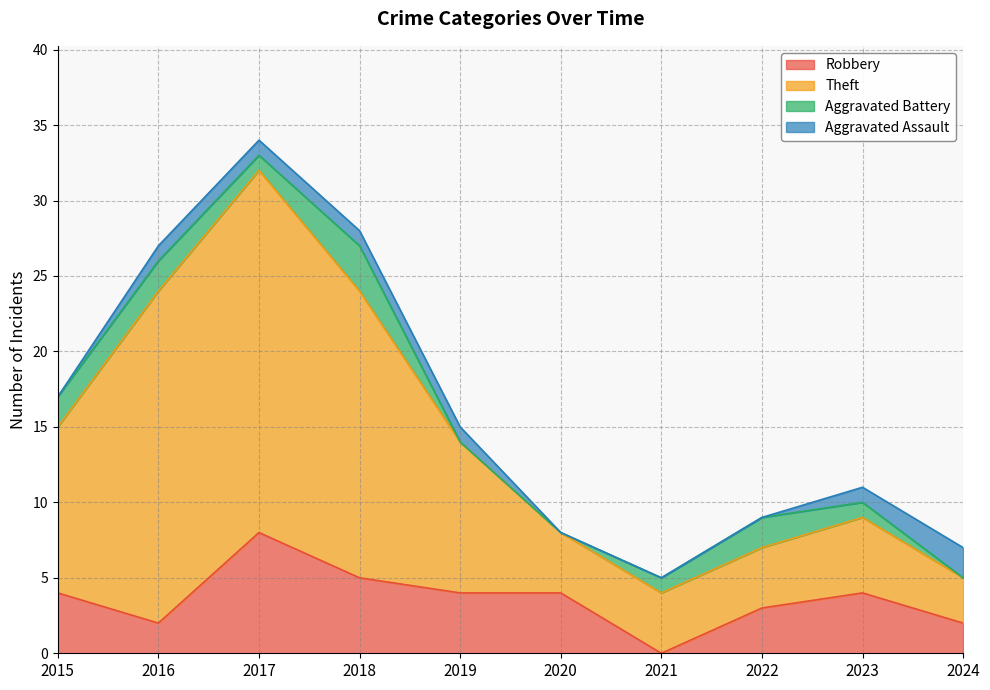

Which category has the highest value across all series?

2017